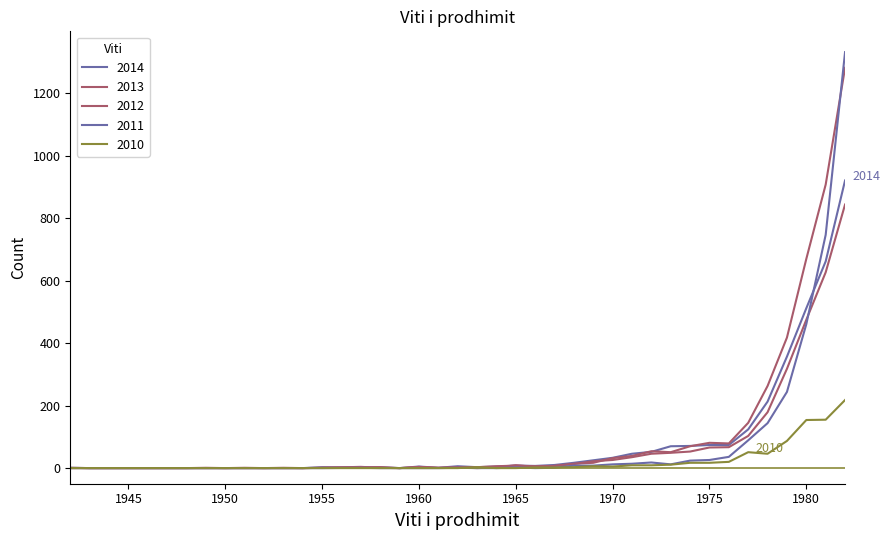

What is the average value of the 2011 series?

80